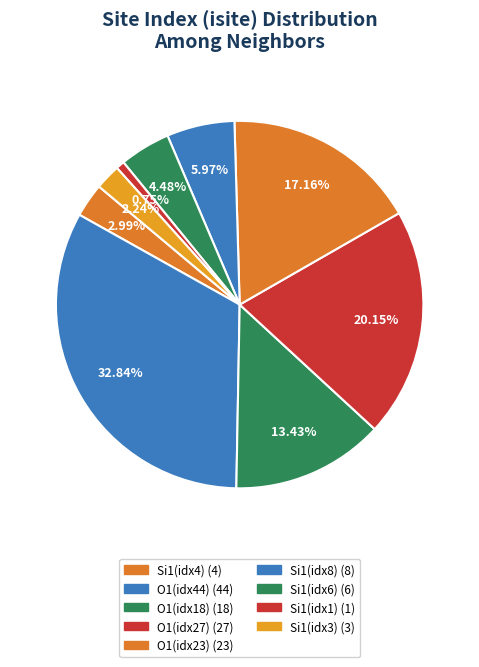

How many slices are in this pie chart?

9